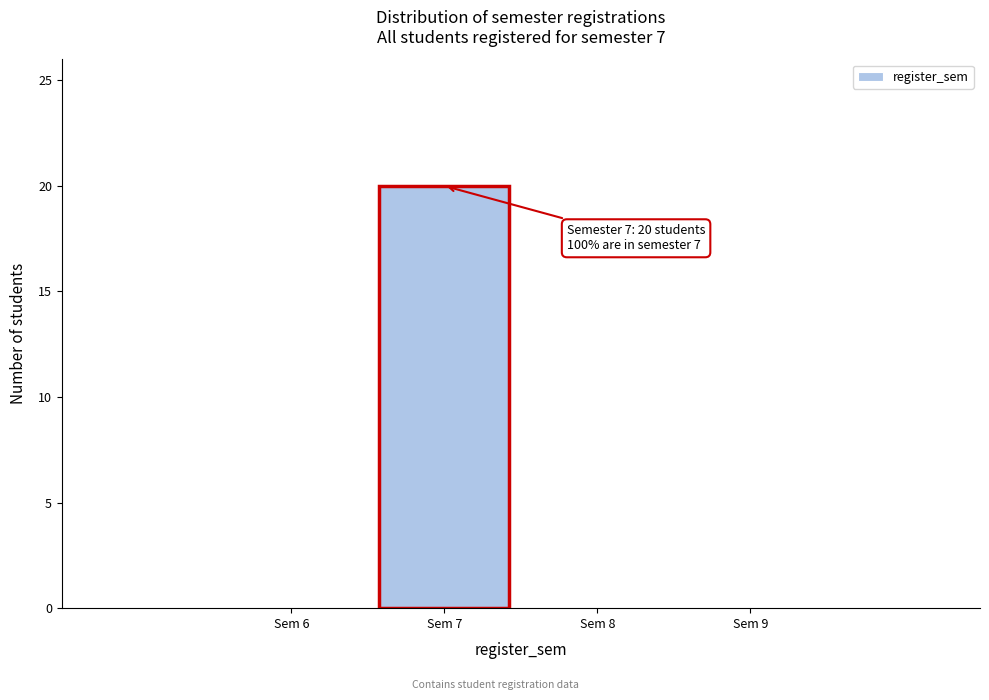

Which range on the x-axis has the tallest bar?

6.5 to 7.5